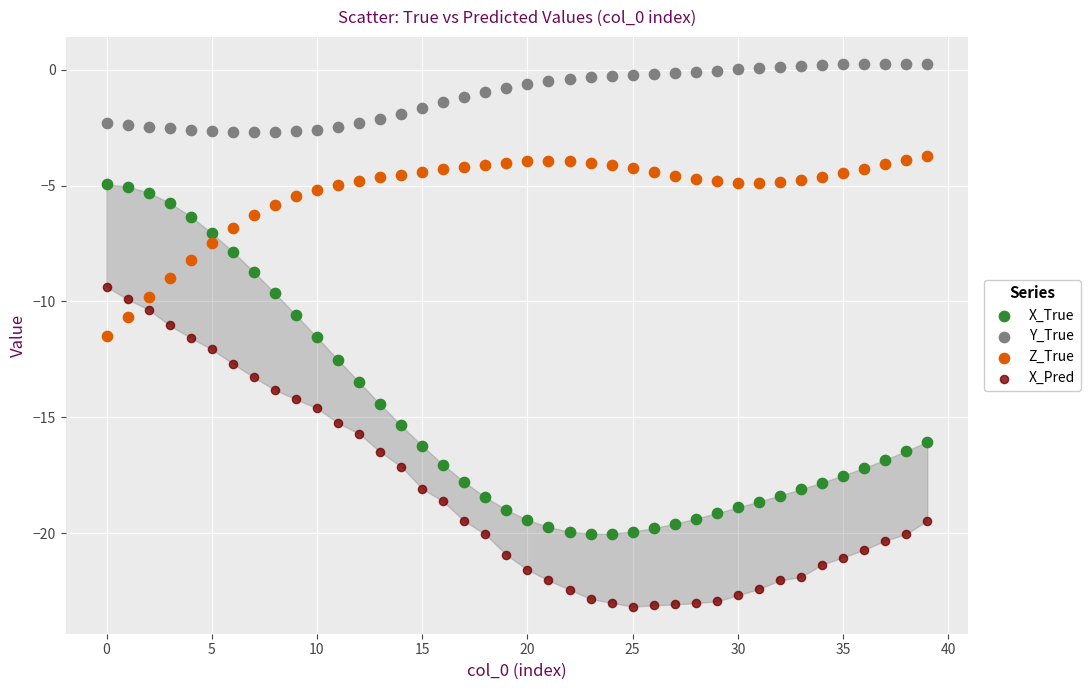

Which series contains the highest Y value?

Y_True